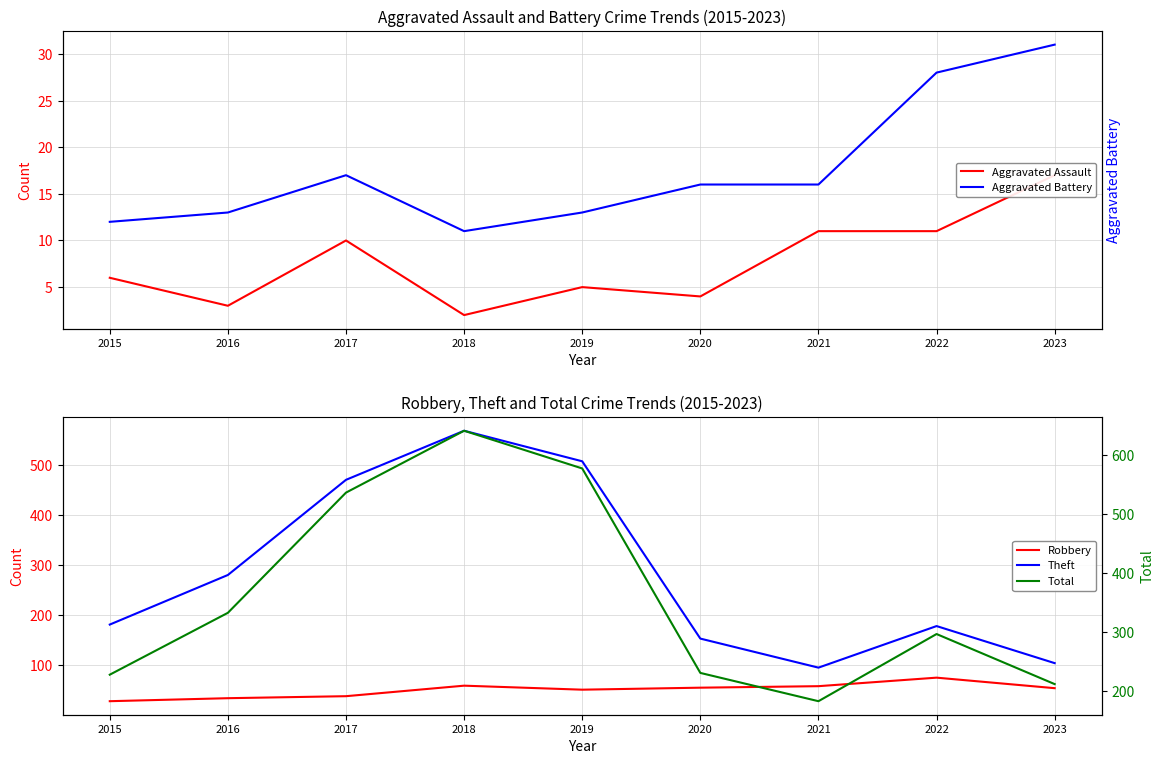

How many series are shown in this chart?

5